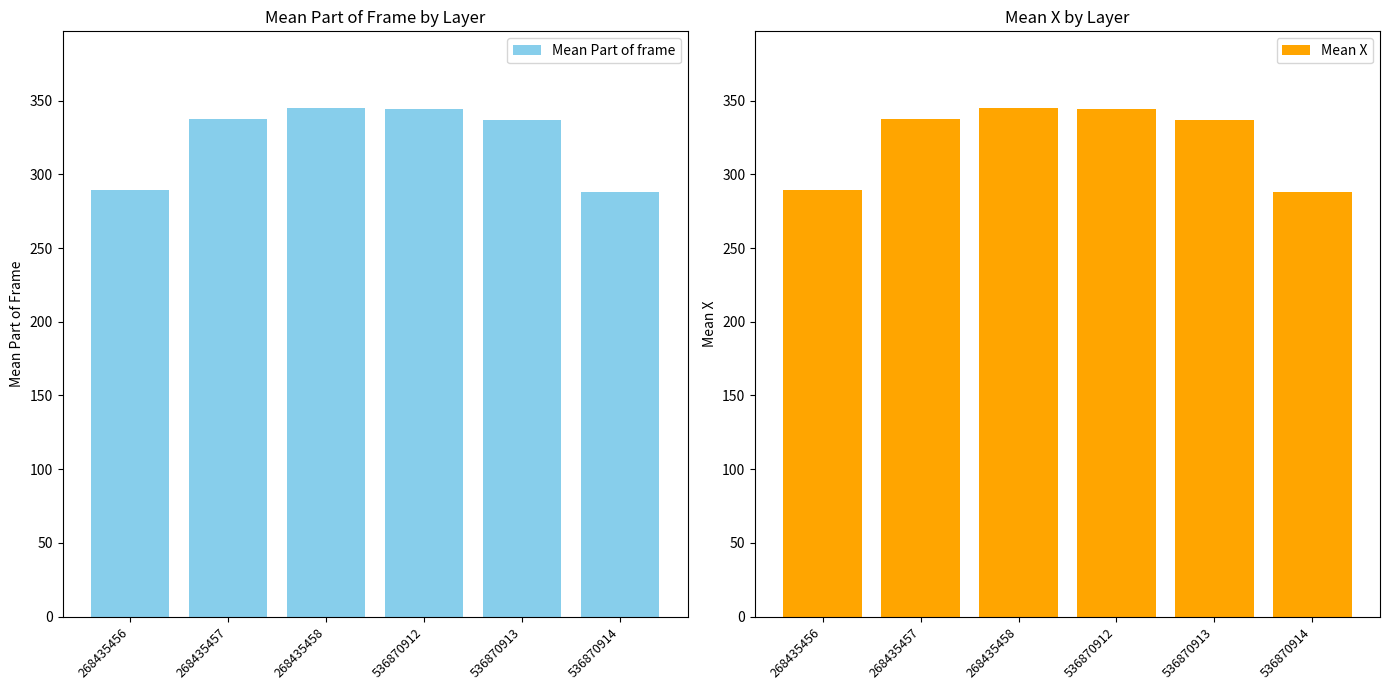

How many groups of bars are there?

6